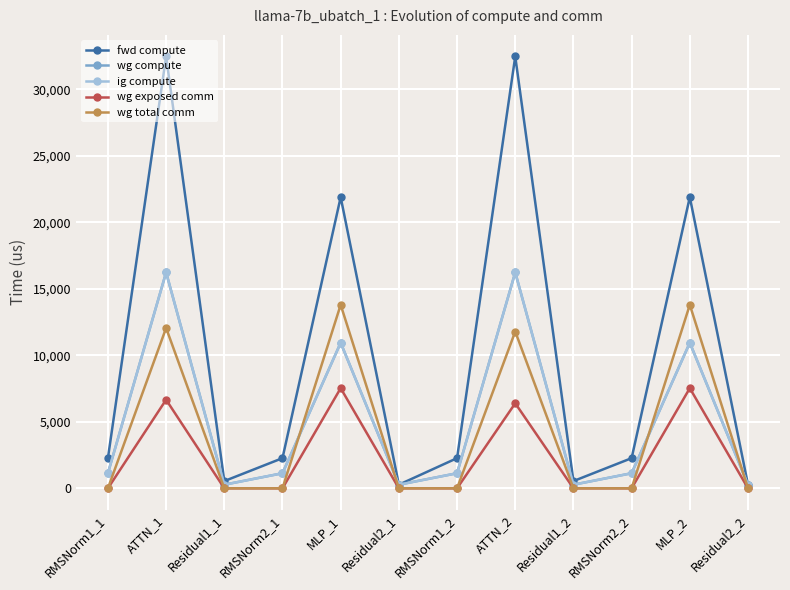

At how many categories does at least one series exceed 792?

8